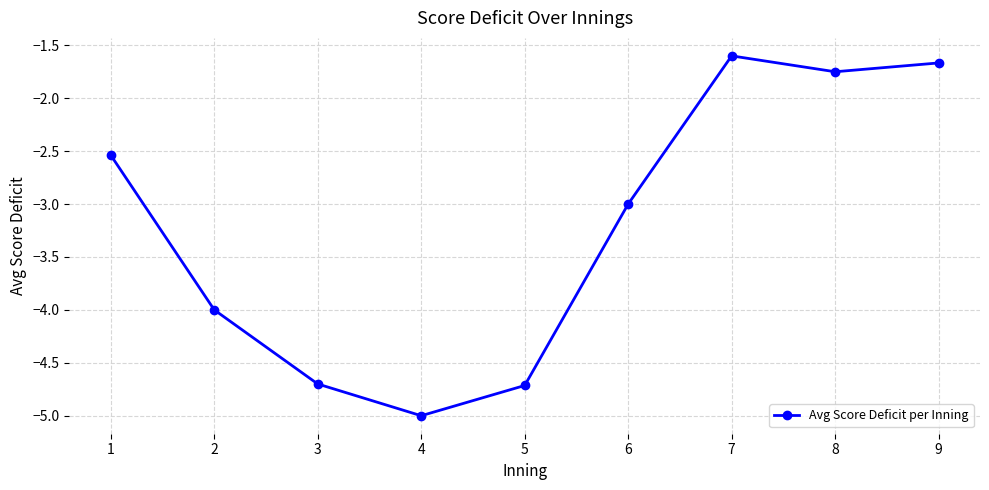

At which category does the chart reach its minimum across all series?

4